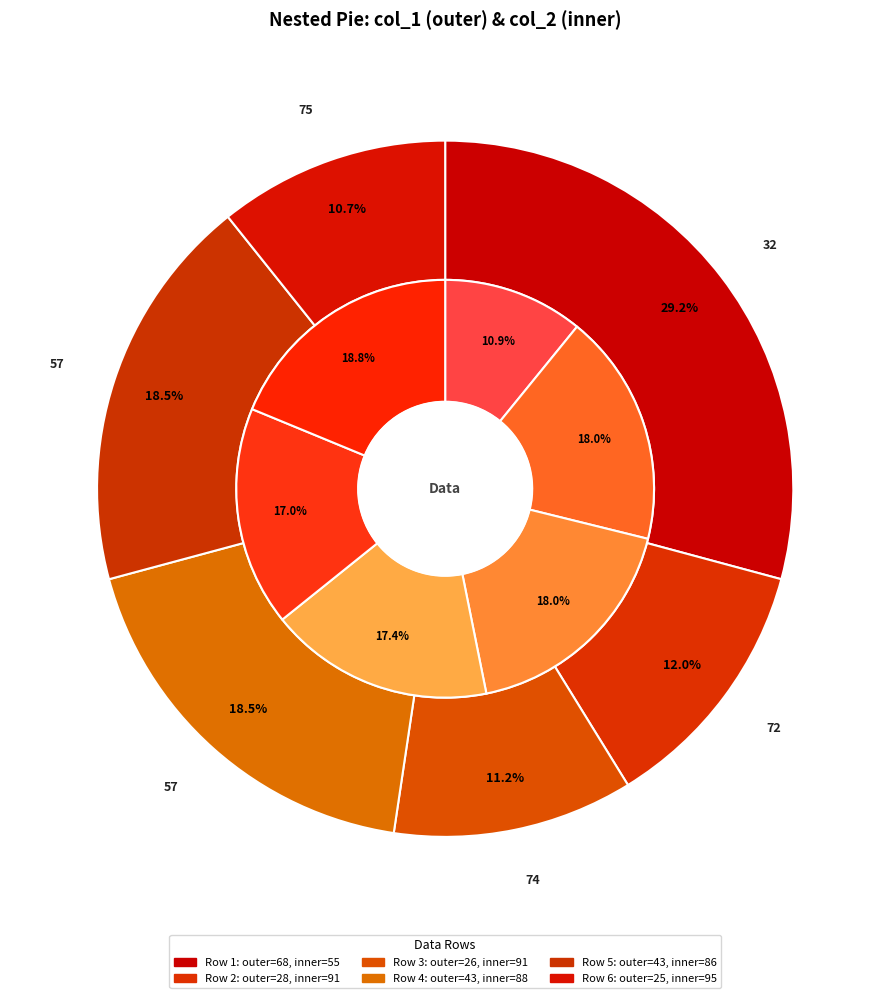

What percentage is the 32 slice, to the nearest percent?

29%